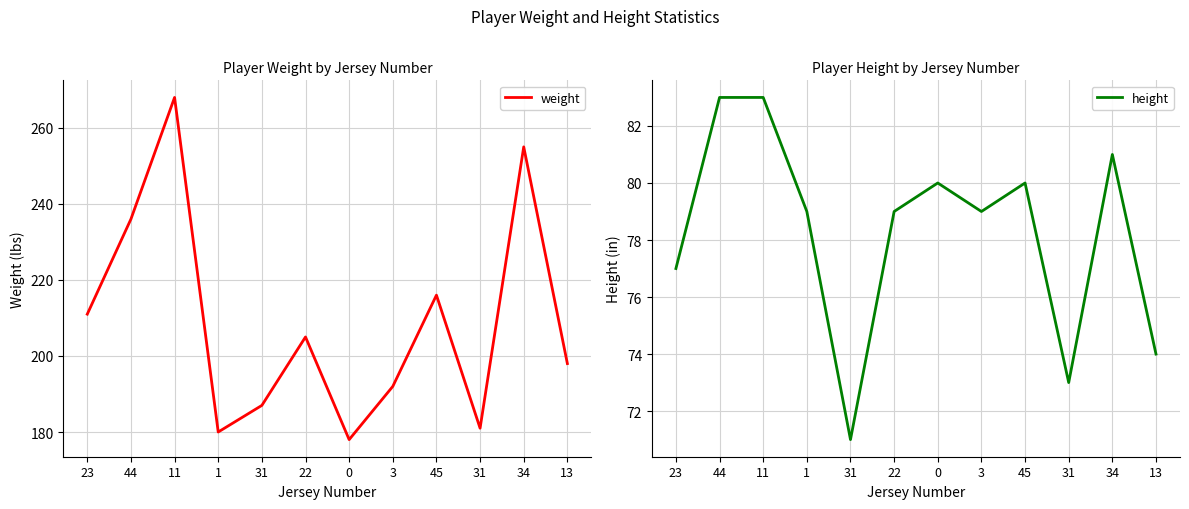

What is the total value across all series at 44?

319